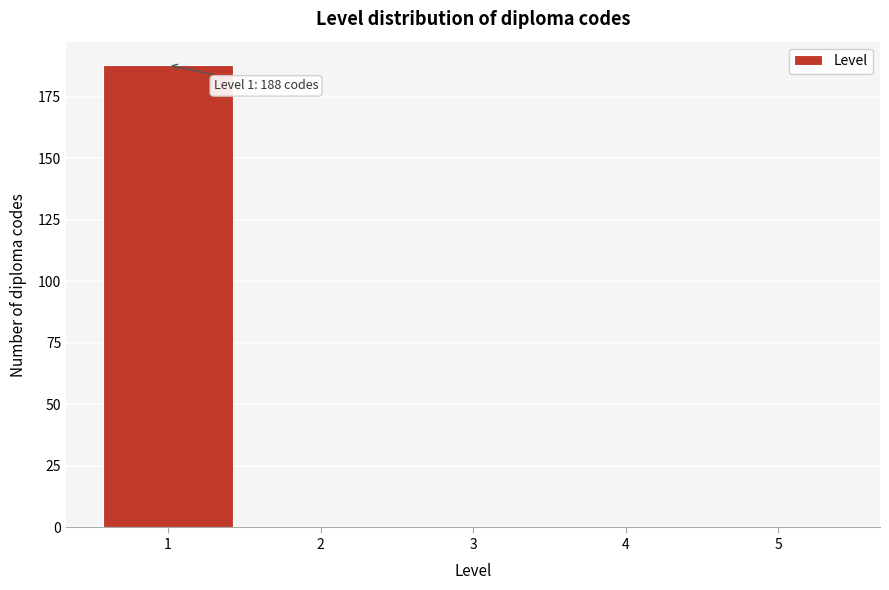

Which range on the x-axis has the tallest bar?

0.5 to 1.5